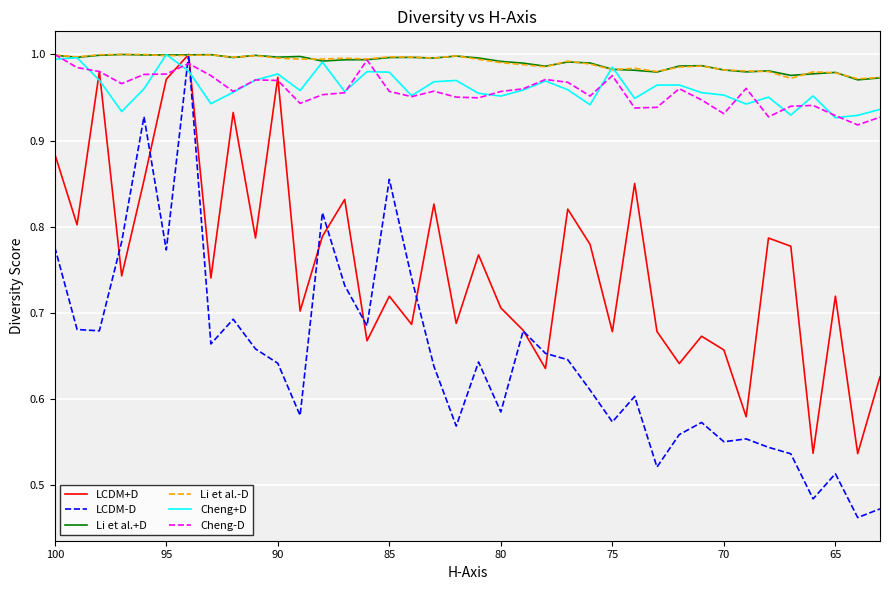

What is the difference between the second highest and minimum values in the Cheng-D series?

0.1